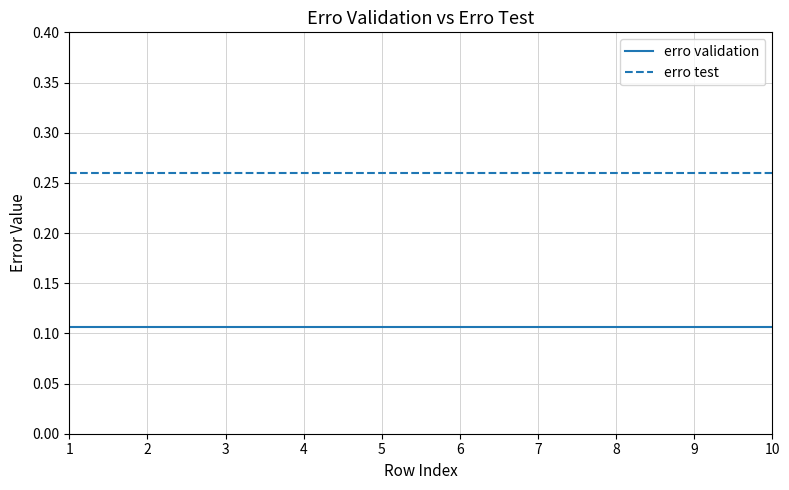

At 4, list the series in order from smallest to largest.

erro validation, erro test